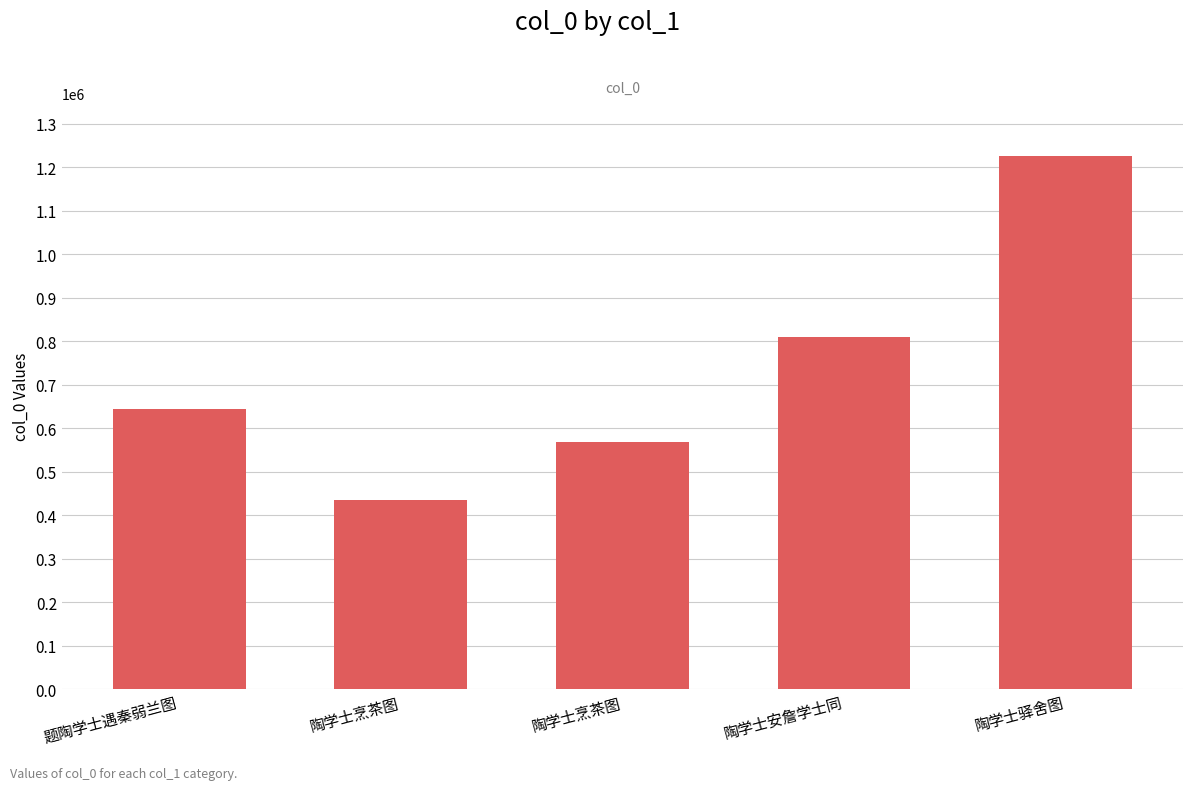

What is the label of the 2nd bar from the left?

陶学士烹茶图